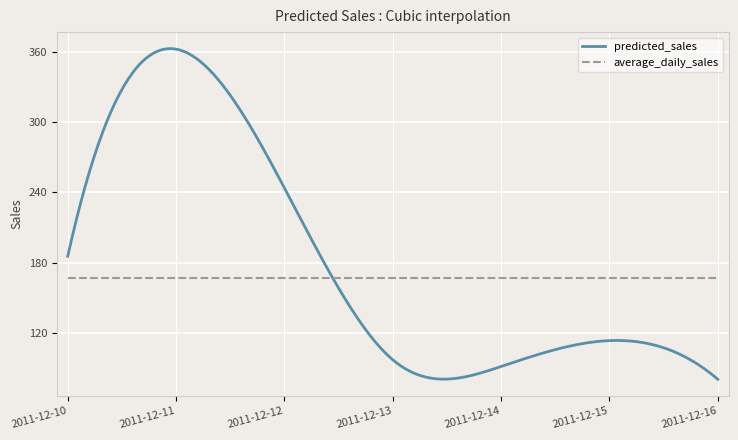

Which series has the widest spread of values?

predicted_sales